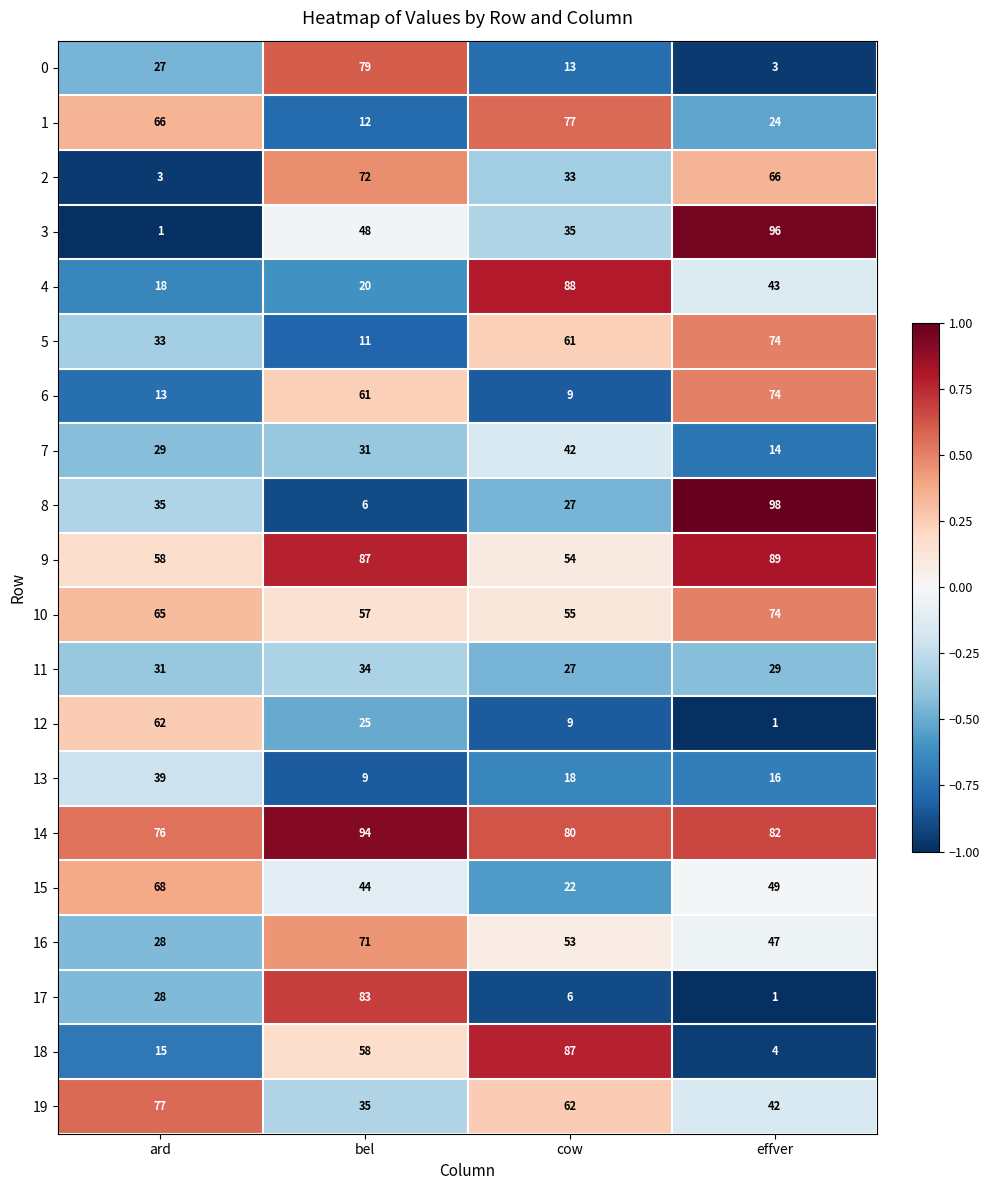

Which series has the largest total across all categories?

14